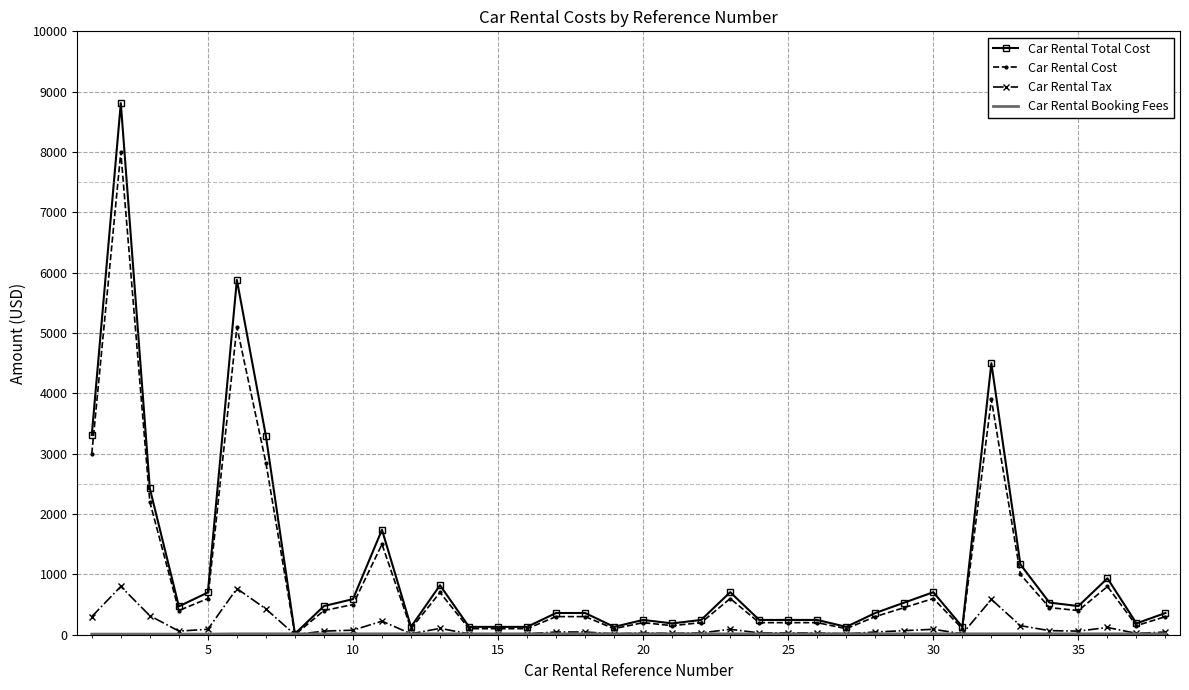

What is the highest value of the Car Rental Cost series?

8000.0